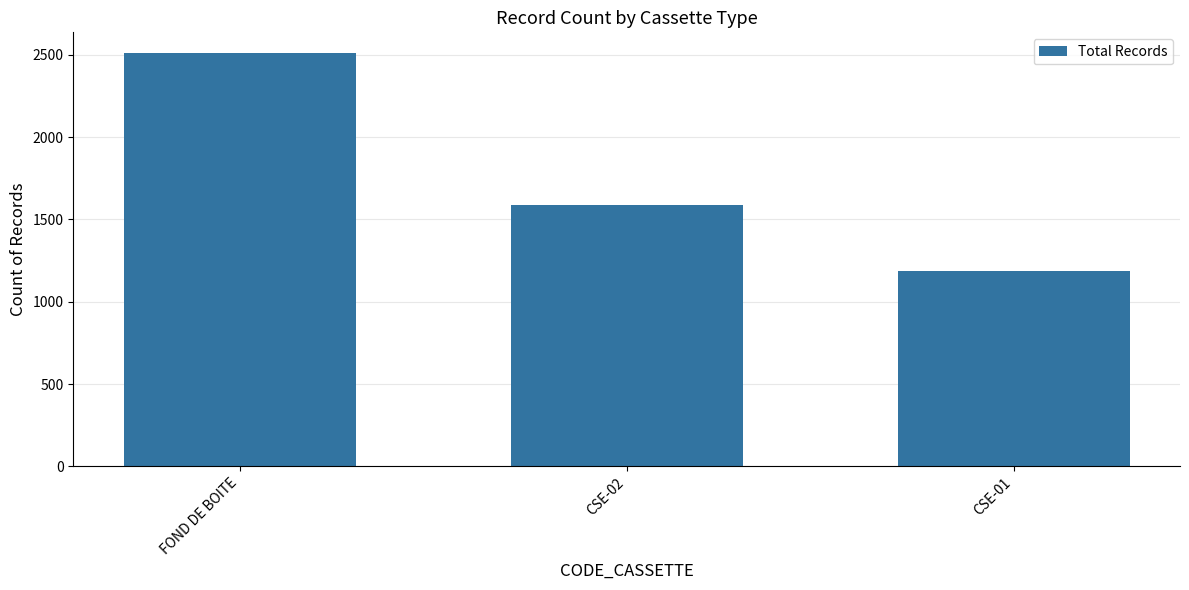

What is the ratio of the value at CSE-01 to the value at CSE-02?

0.7